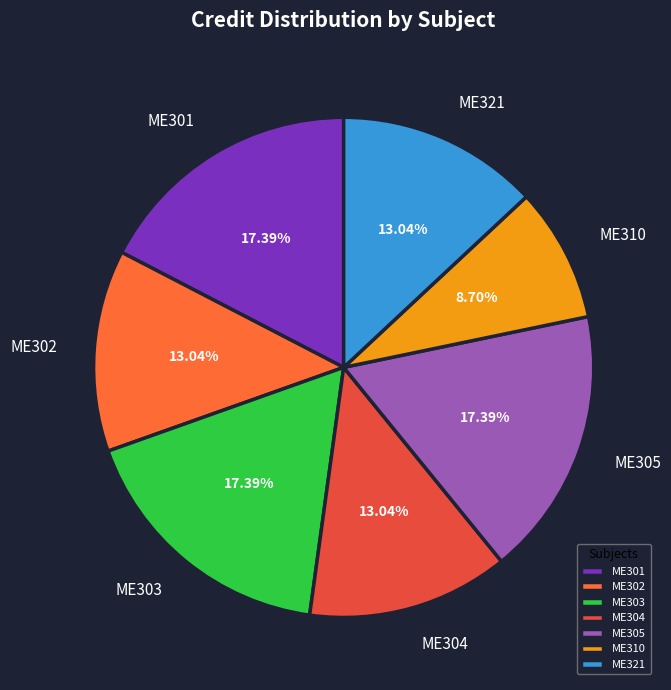

Does any single category account for the majority?

No